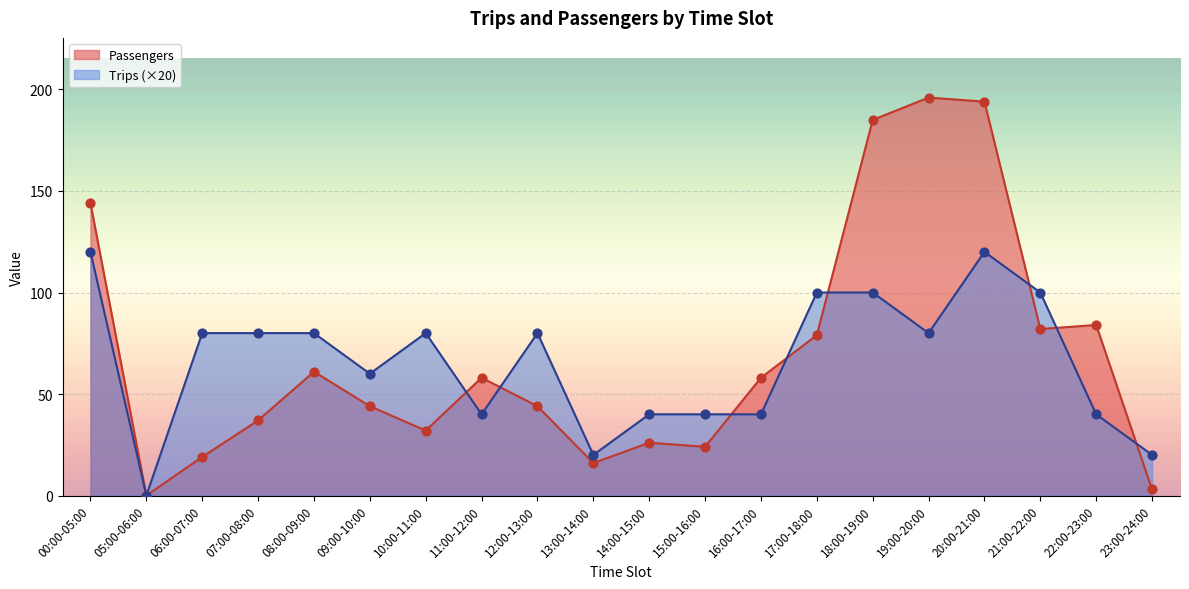

Which series contains the lowest Y value?

Passengers